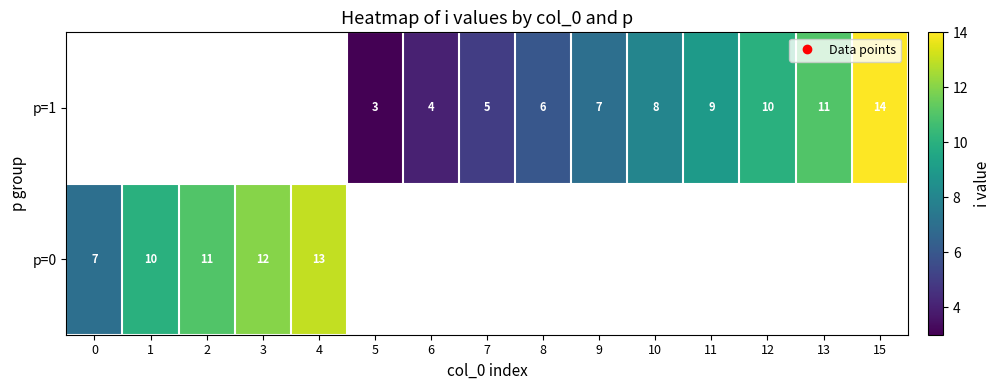

The p=1 series shows 2.3 at 12. True or false?

False